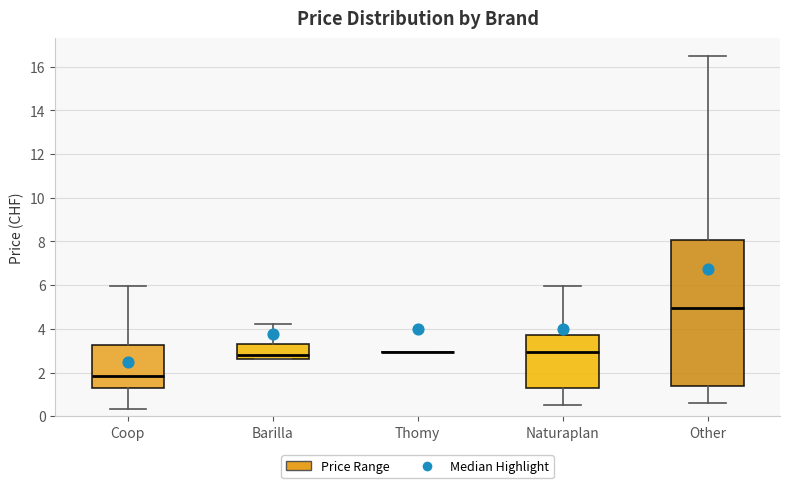

Reading left to right, read every box against the y-axis: the position of its median line, the range the box covers, and the ends of its whiskers. The values are not printed on the chart, so give them approximately, as read against the axis.

Coop: median 1.8, box 1.4 to 3.2, whiskers 0.4 to 6.0
Barilla: median 2.8, box 2.6 to 3.4, whiskers 2.6 to 4.2
Thomy: box collapsed to a line at 3.0, whiskers 3.0 to 3.0
Naturaplan: median 3.0, box 1.4 to 3.8, whiskers 0.6 to 6.0
Other: median 5.0, box 1.4 to 8.0, whiskers 0.6 to 16.6